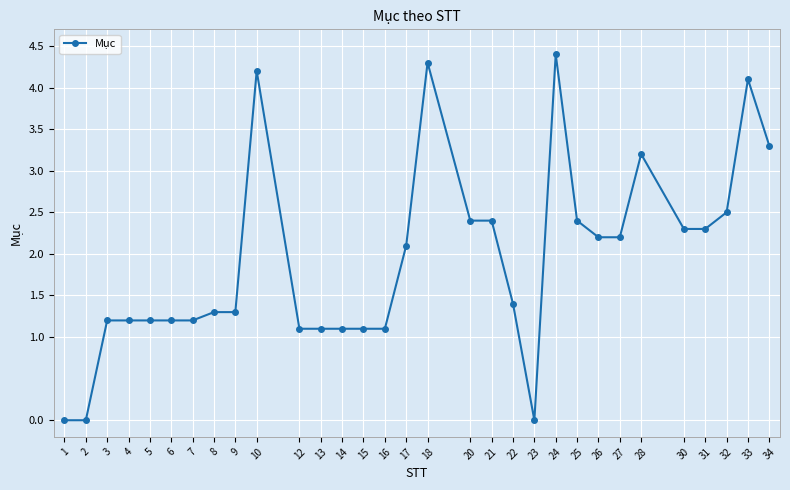

Where is the data nearest to the value 2?

17